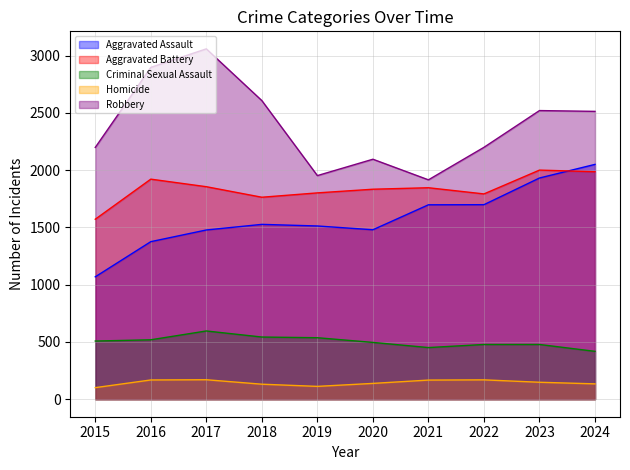

Which category has the highest value in the Homicide series?

2017